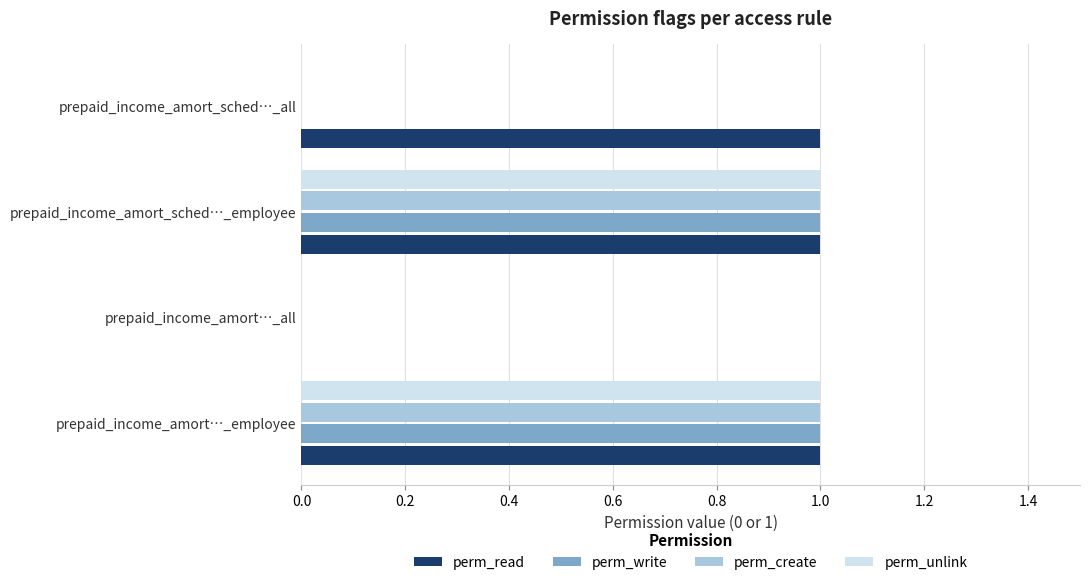

The value of perm_create at prepaid_income_amort…_all is 1. True or false?

False